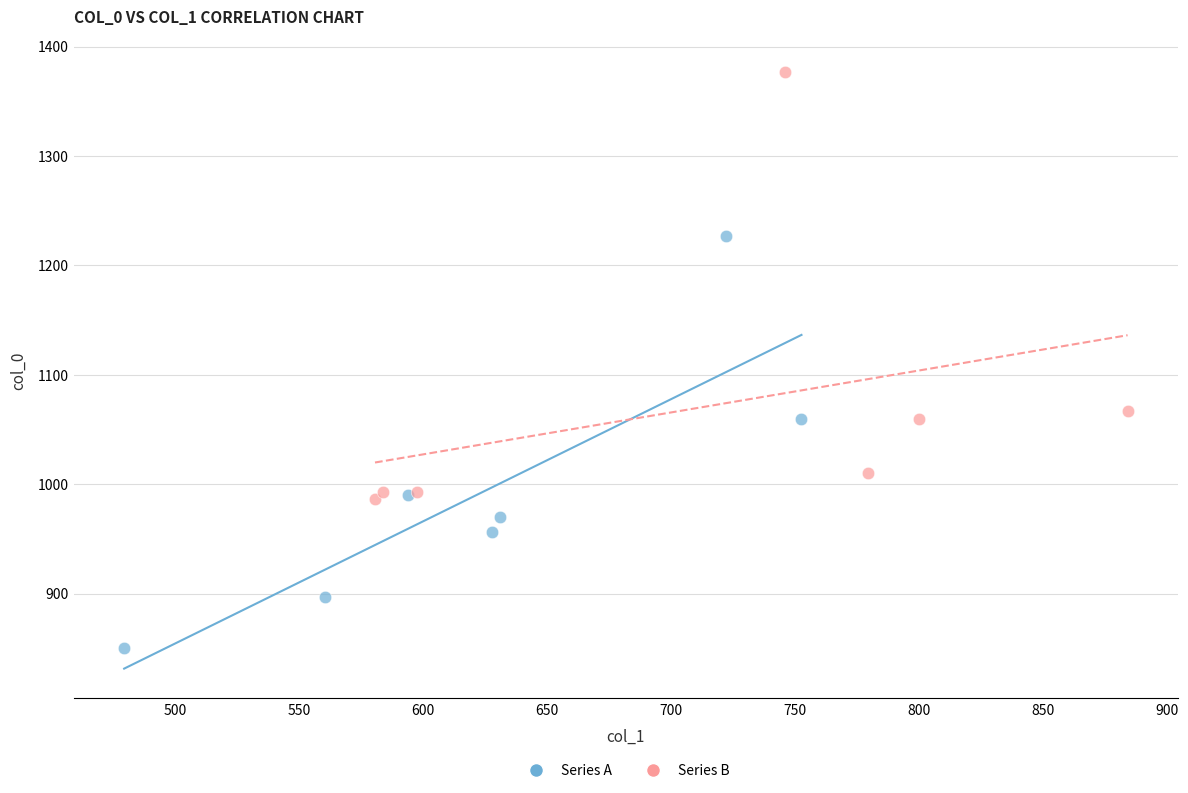

Which series contains the lowest Y value?

Series A